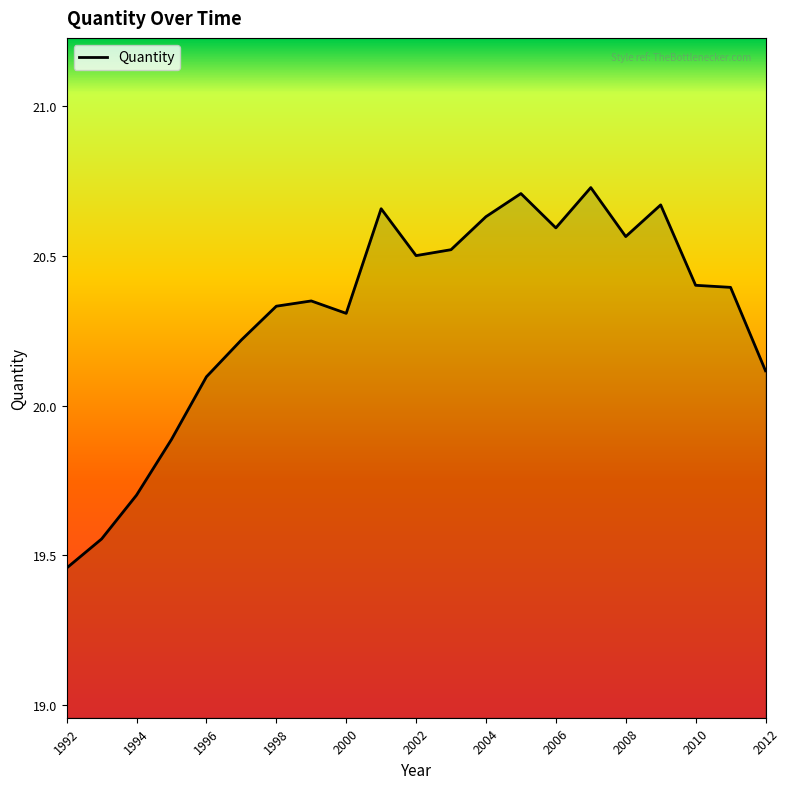

What is the difference between the maximum and minimum values?

1.3